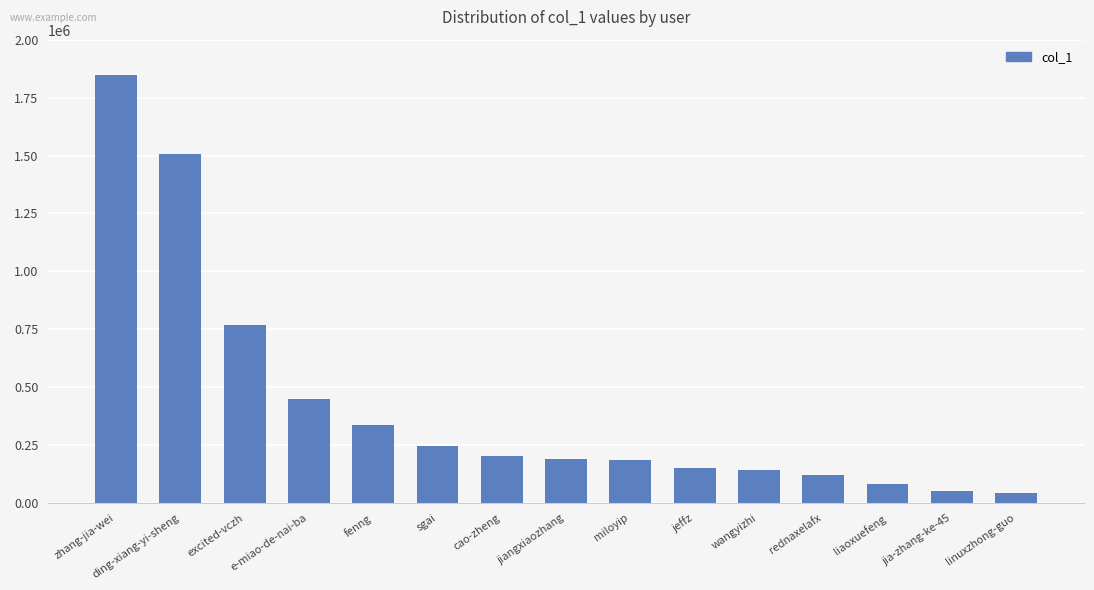

What is the average value?

421799